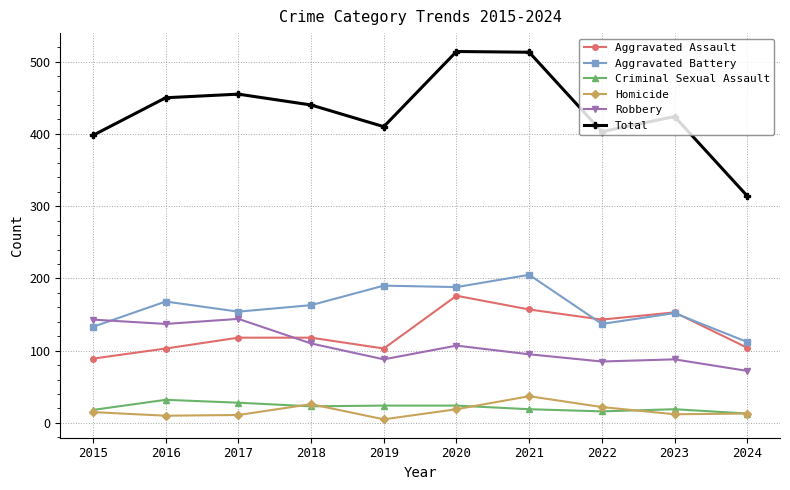

True or false: Aggravated Assault and Homicide intersect in this chart.

False